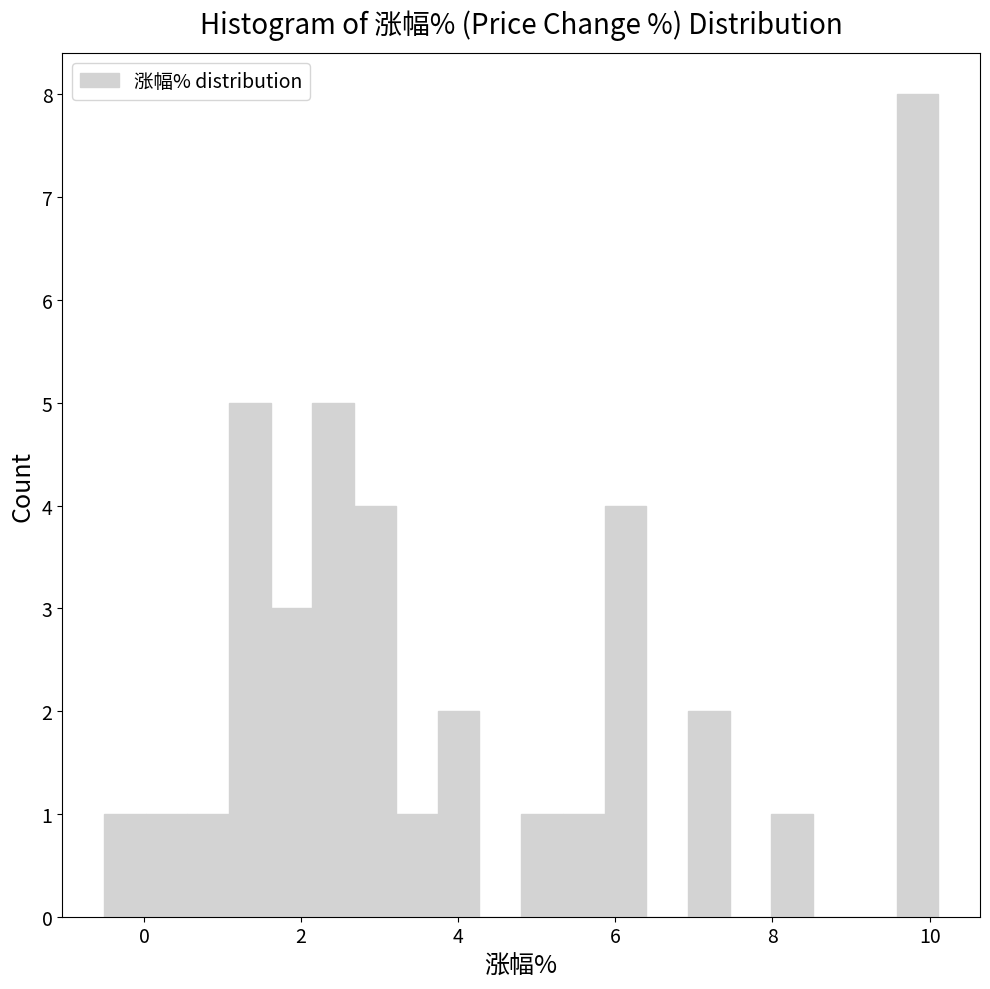

Read against the x-axis, roughly where is the centre of the tallest bar?

9.8